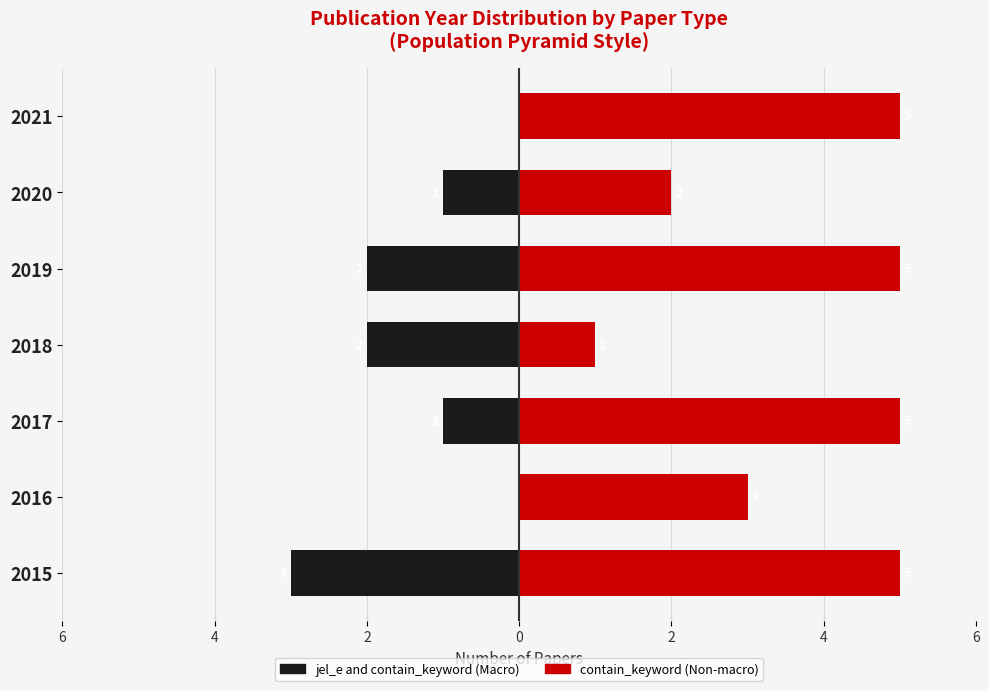

What is the sum of the contain_keyword values at 2017 and 2015?

10